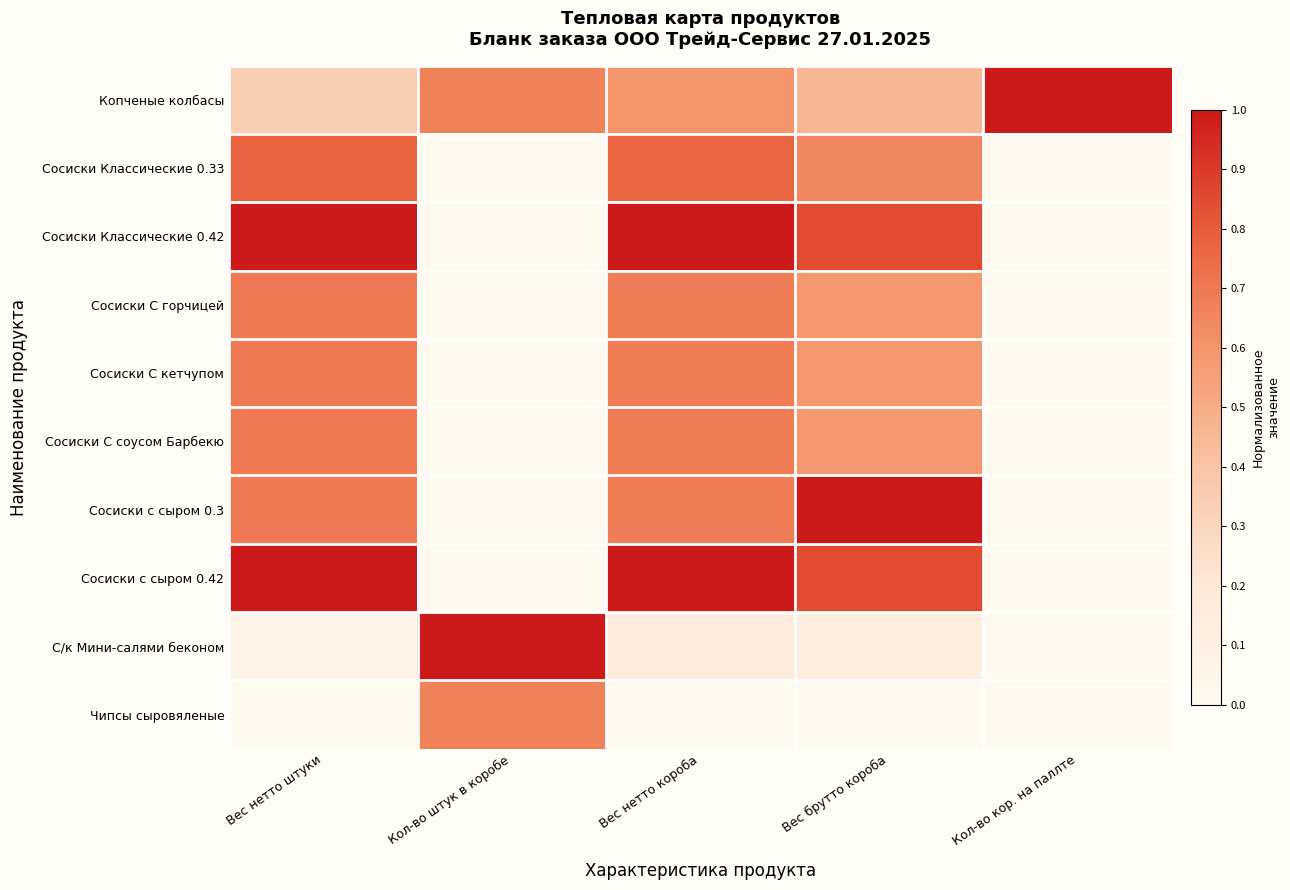

Which series has the widest spread of values?

Сосиски Классические 0.42